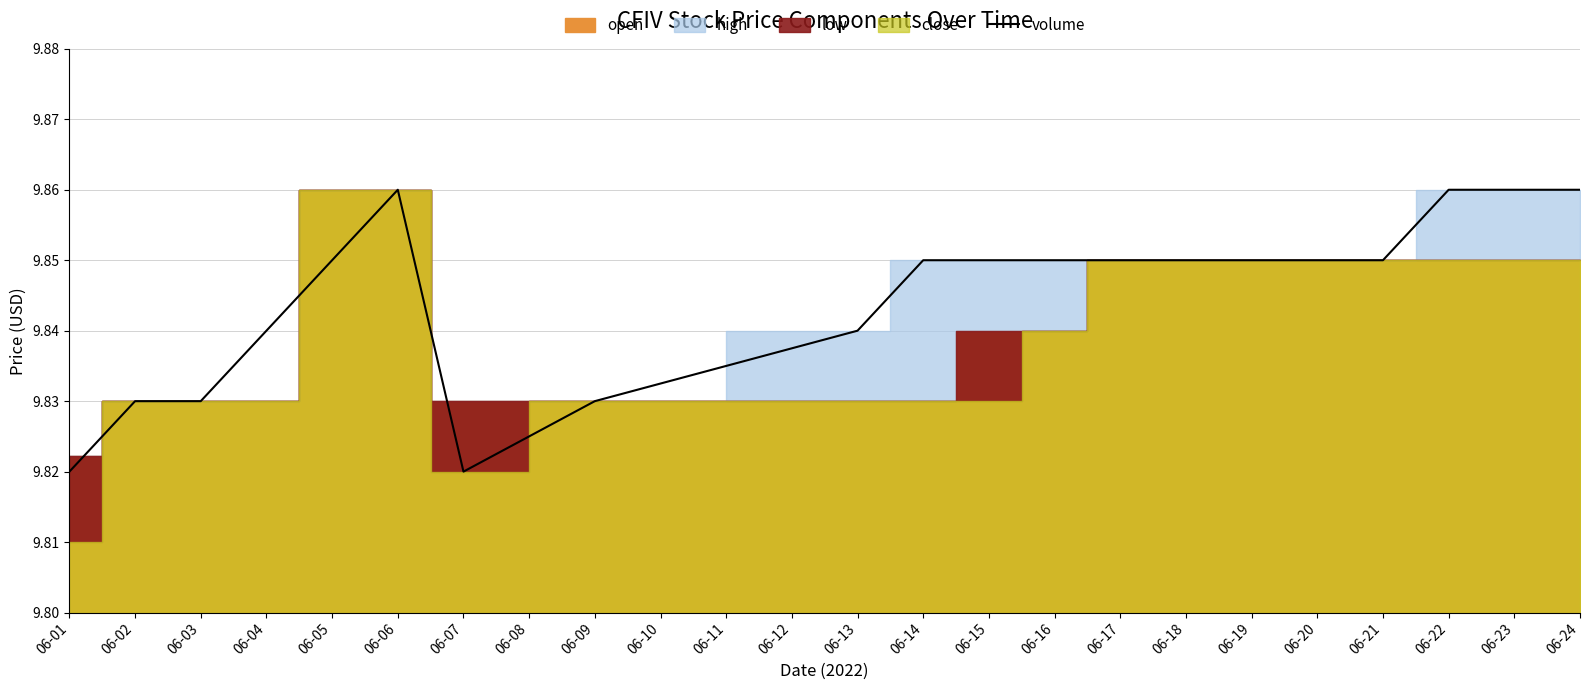

At which label is the value closest to 9?

06-01